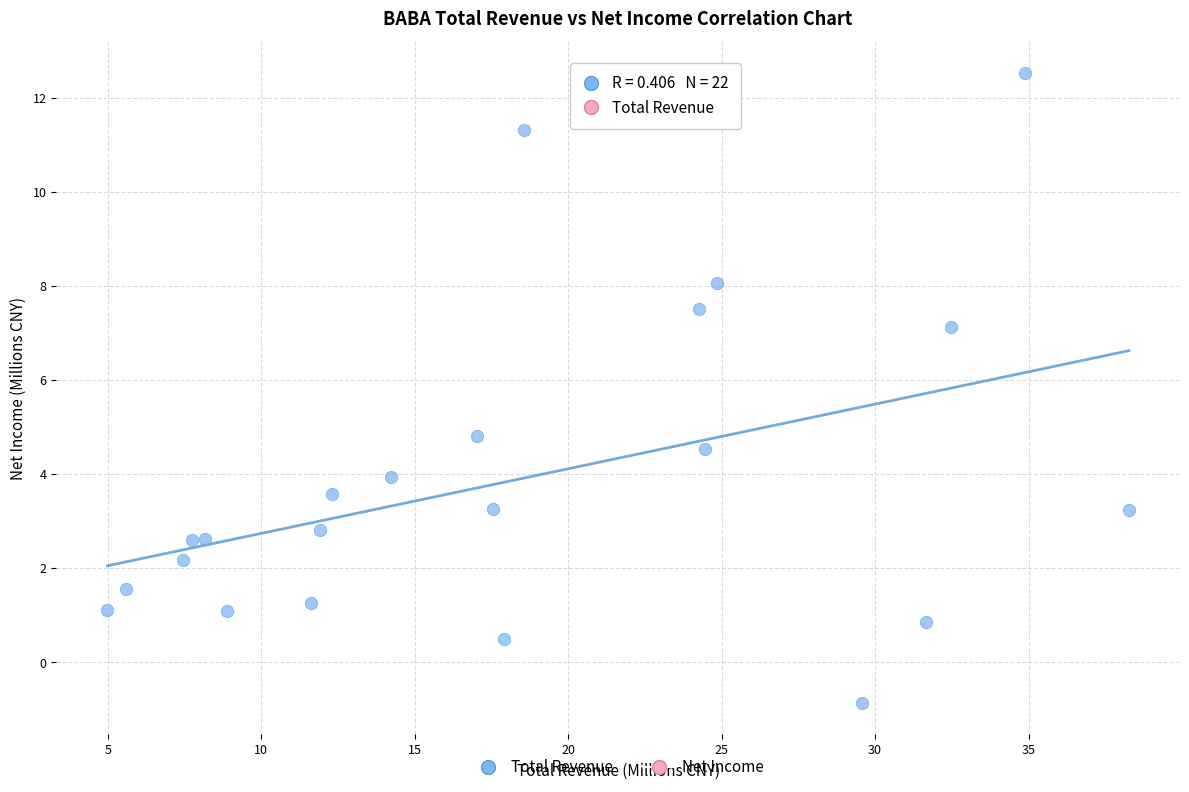

What Y value in the scatter plot is closest to 5?

4.8